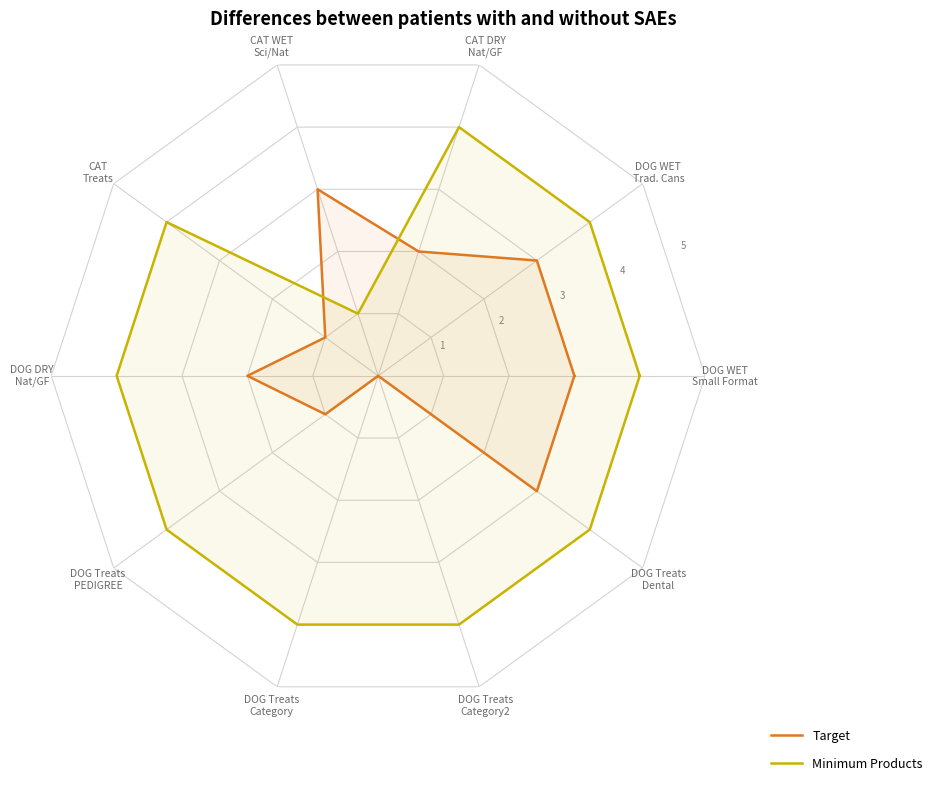

Which series ends up on top after the final intersection of Target and Minimum Products?

Minimum Products